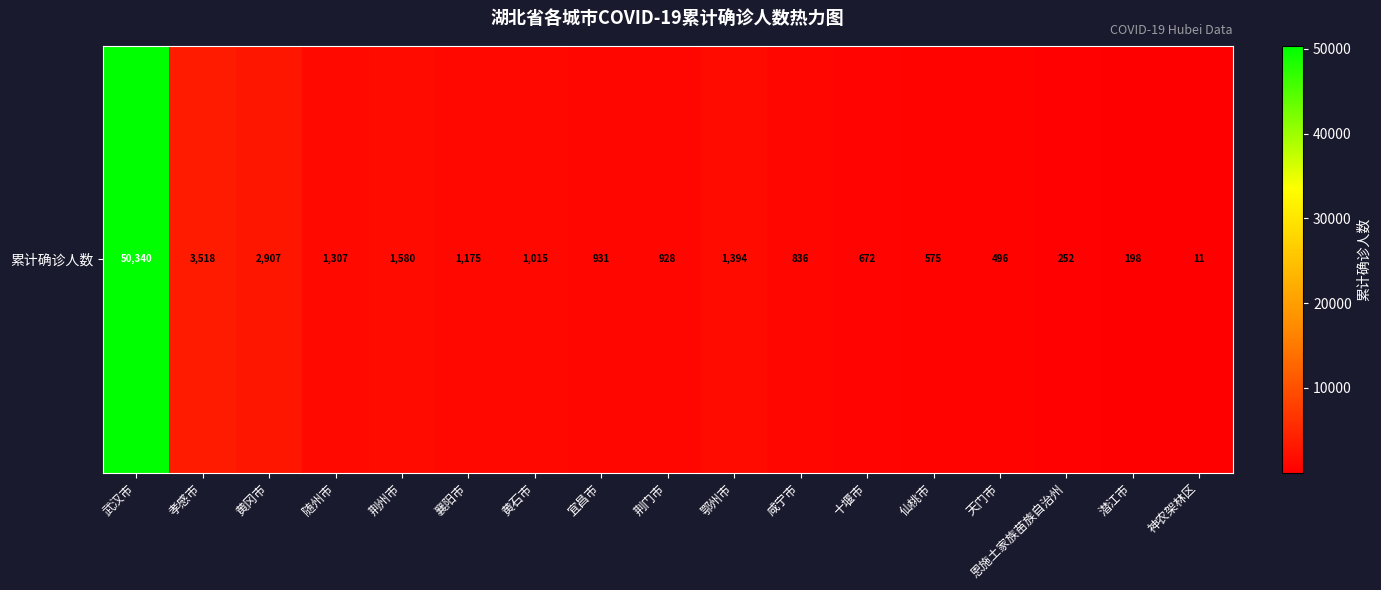

The value at 荆州市 is 2159. True or false?

False